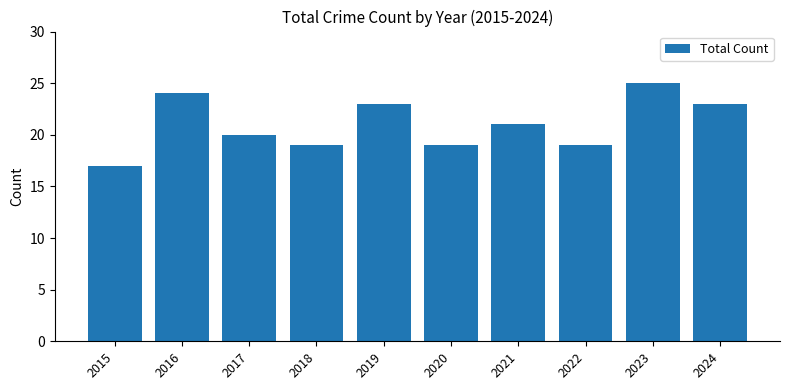

Reading left to right, what are all the values shown in this chart?

17	24	20	19	23	19	21	19	25	23